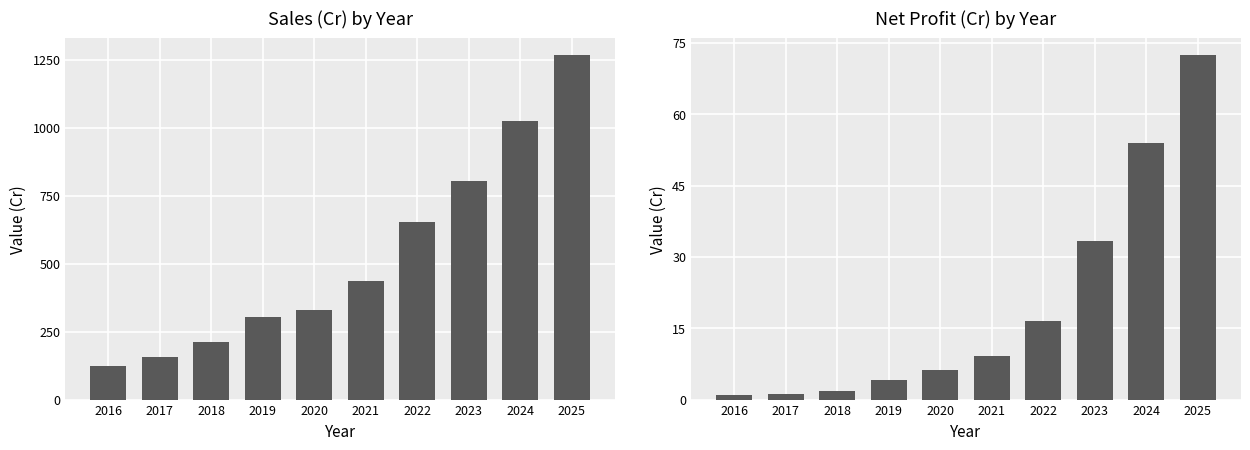

How many values in the Sales series exceed 435?

5